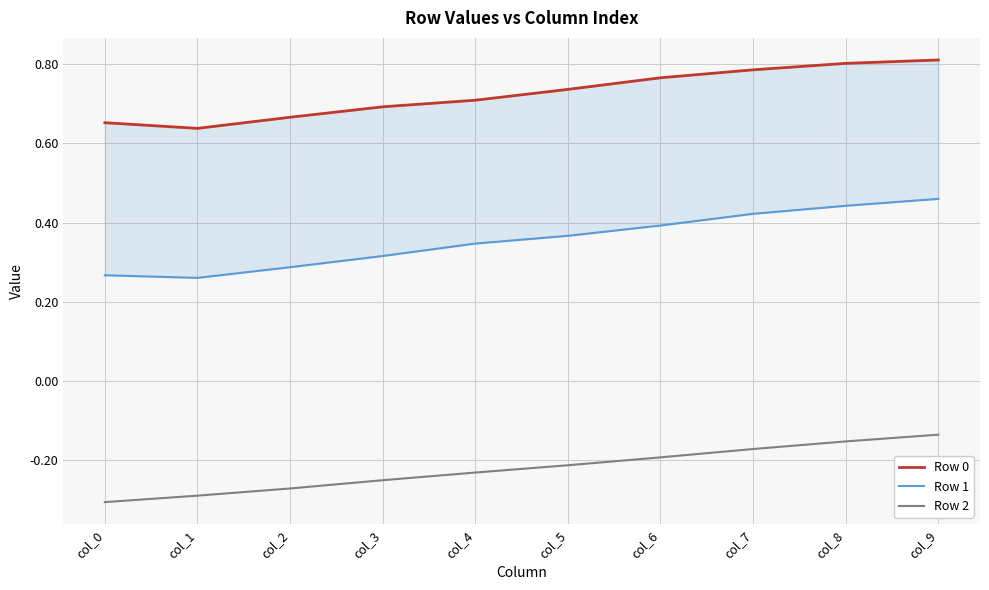

Which series has the largest total across all categories?

Row 0